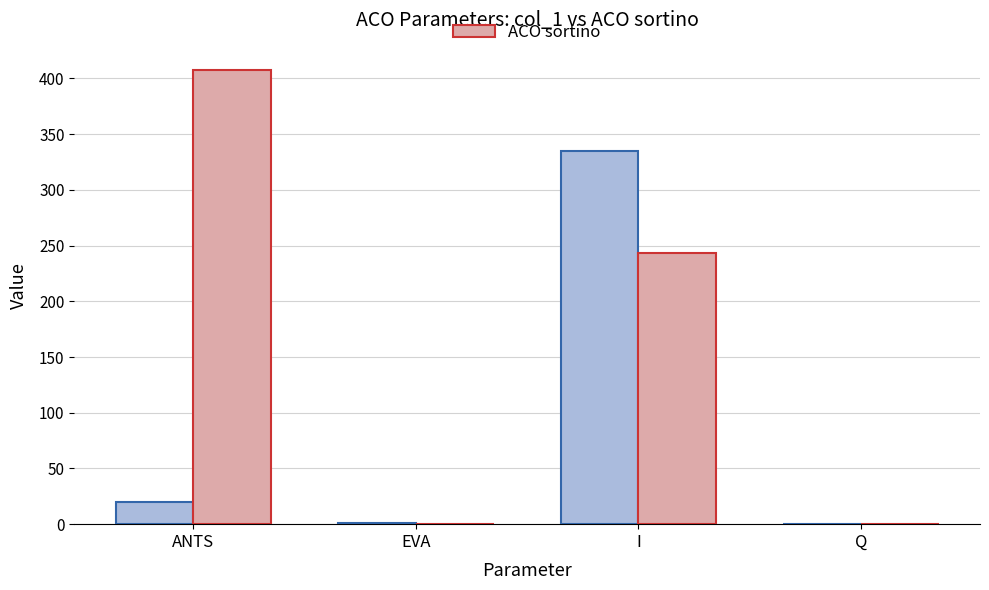

At which category is the sum across all series the highest?

I